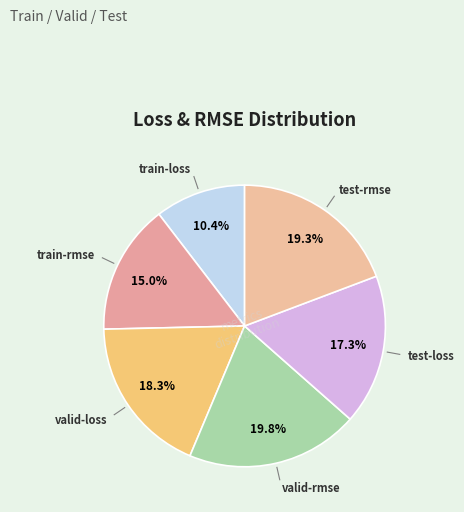

True or false: test-loss accounts for 17% of the total.

True